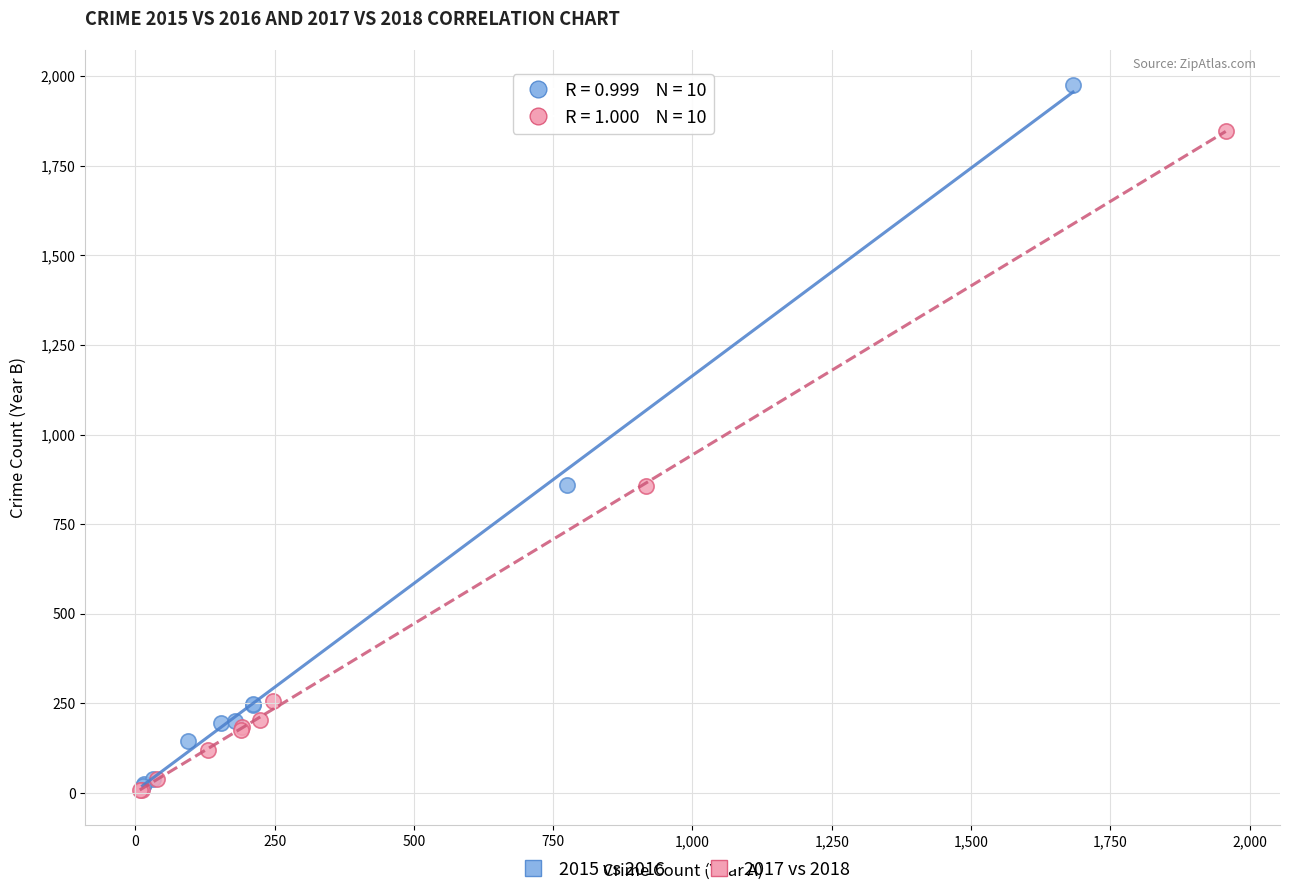

Which series reaches the maximum Y coordinate?

2015 vs 2016